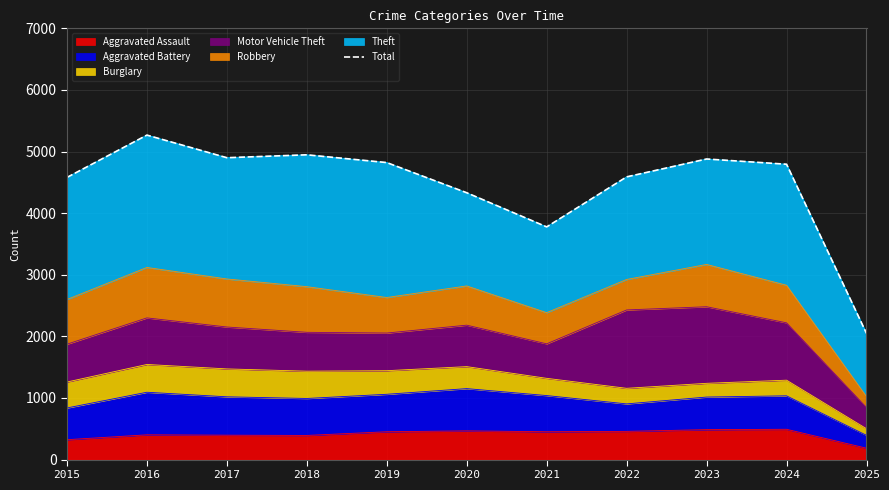

At which category does the data reach its first local valley?

2017